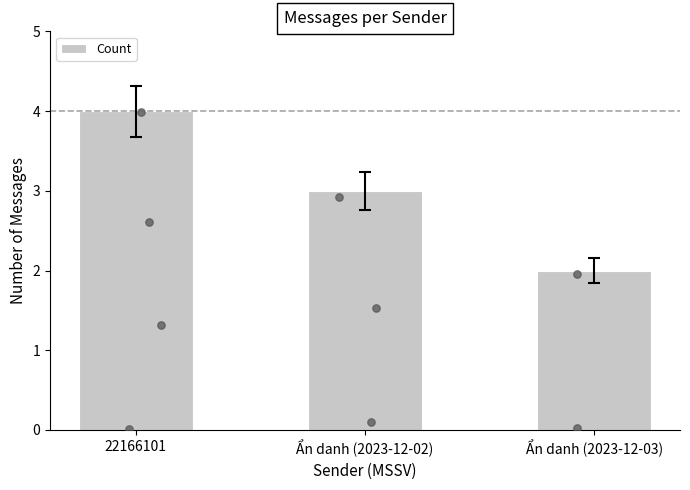

What is the change in value from 22166101 to Ẩn danh (2023-12-02)?

-1